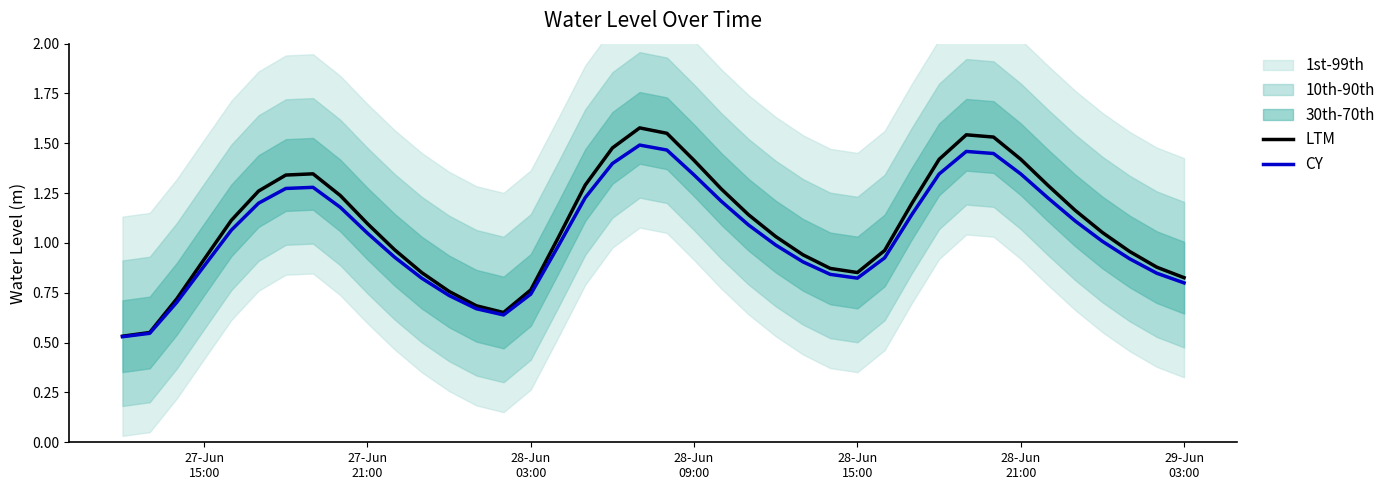

How many interior local valleys does the CY series have?

2